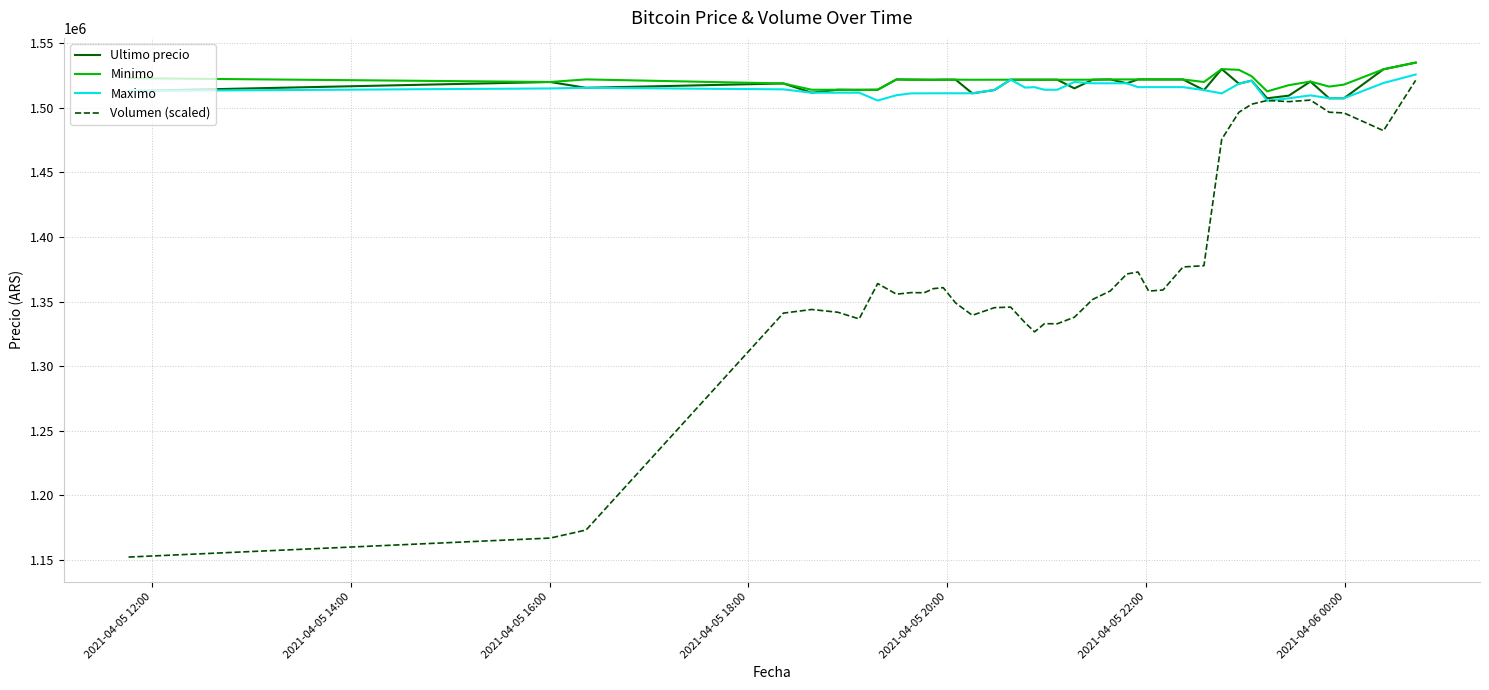

What is the minimum value for Volumen (scaled)?

1152315.1